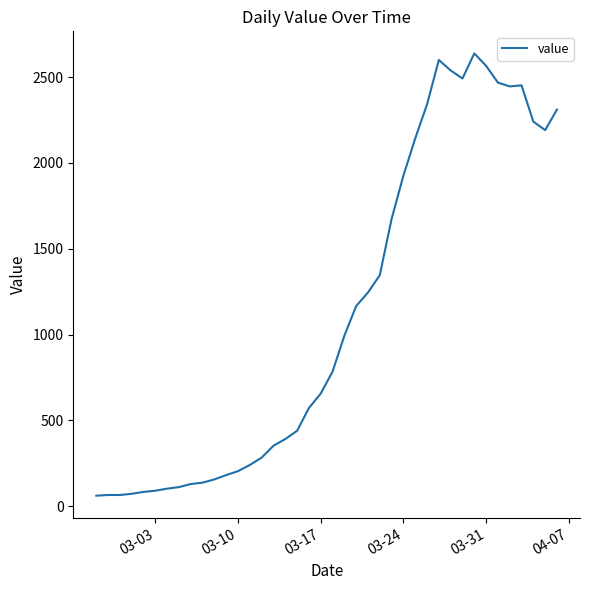

What is the maximum value shown in the chart?

2638